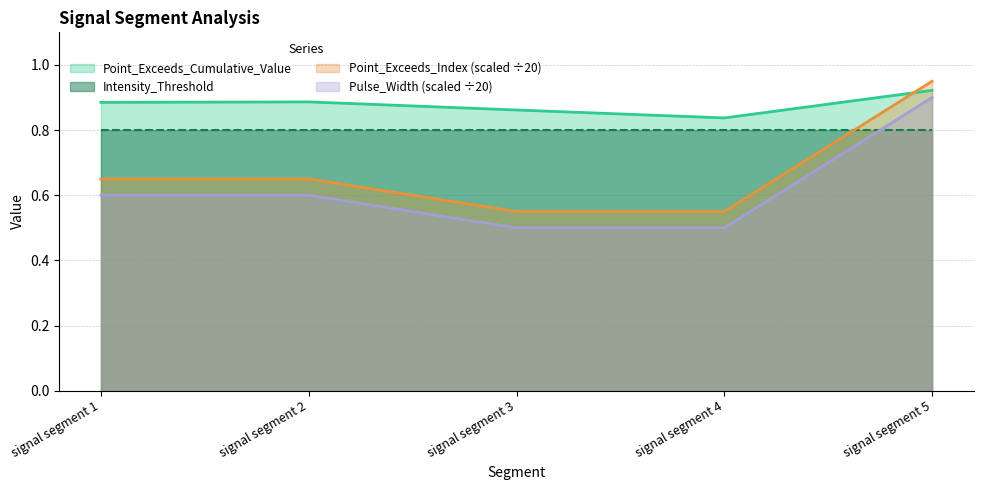

At which category is the sum across all series the highest?

signal segment 5